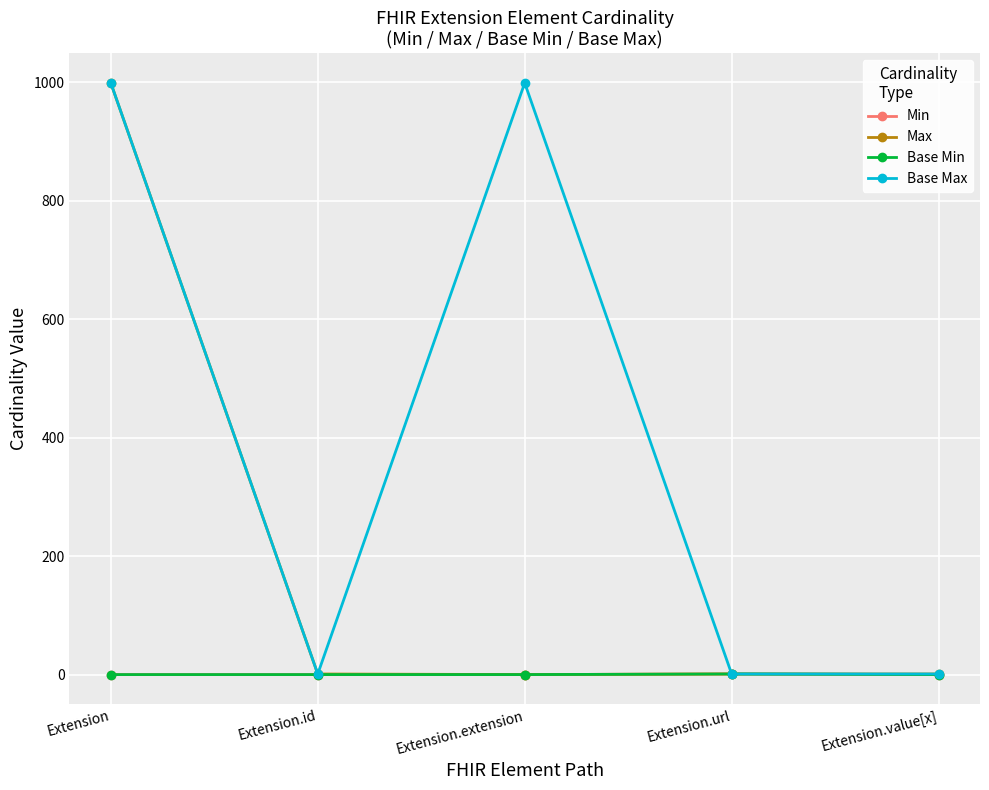

Is this an area chart (filled region under the line)?

No